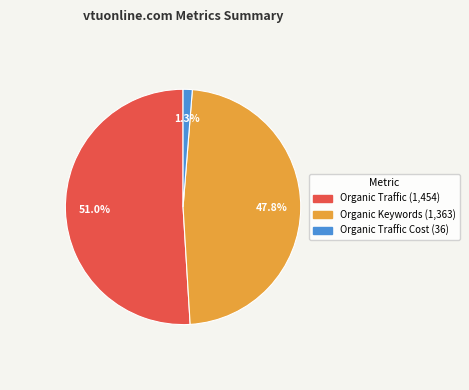

Is there a majority slice in this chart?

Yes